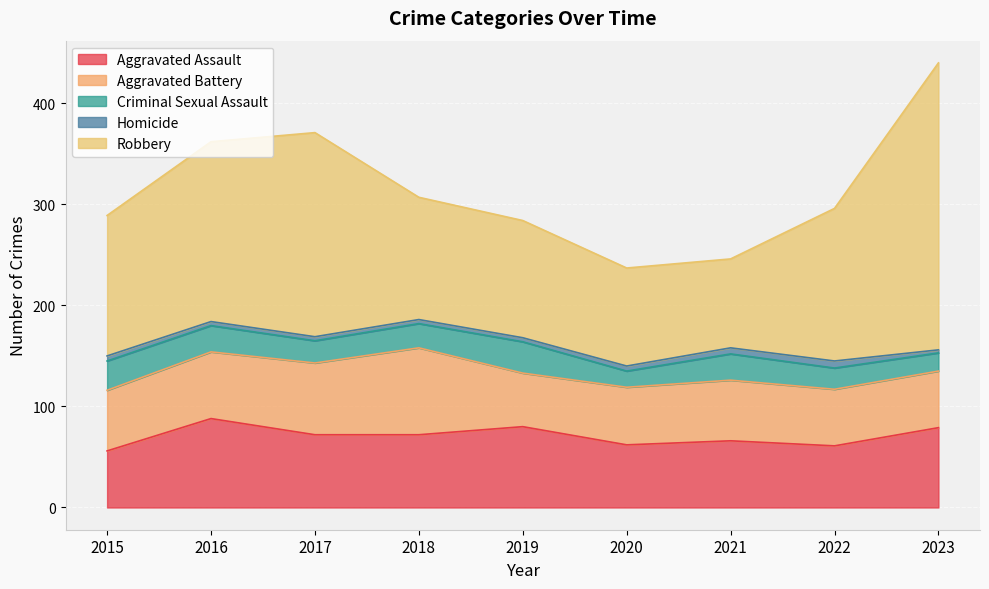

Is it true that Aggravated Battery equals 56 at 2022?

True